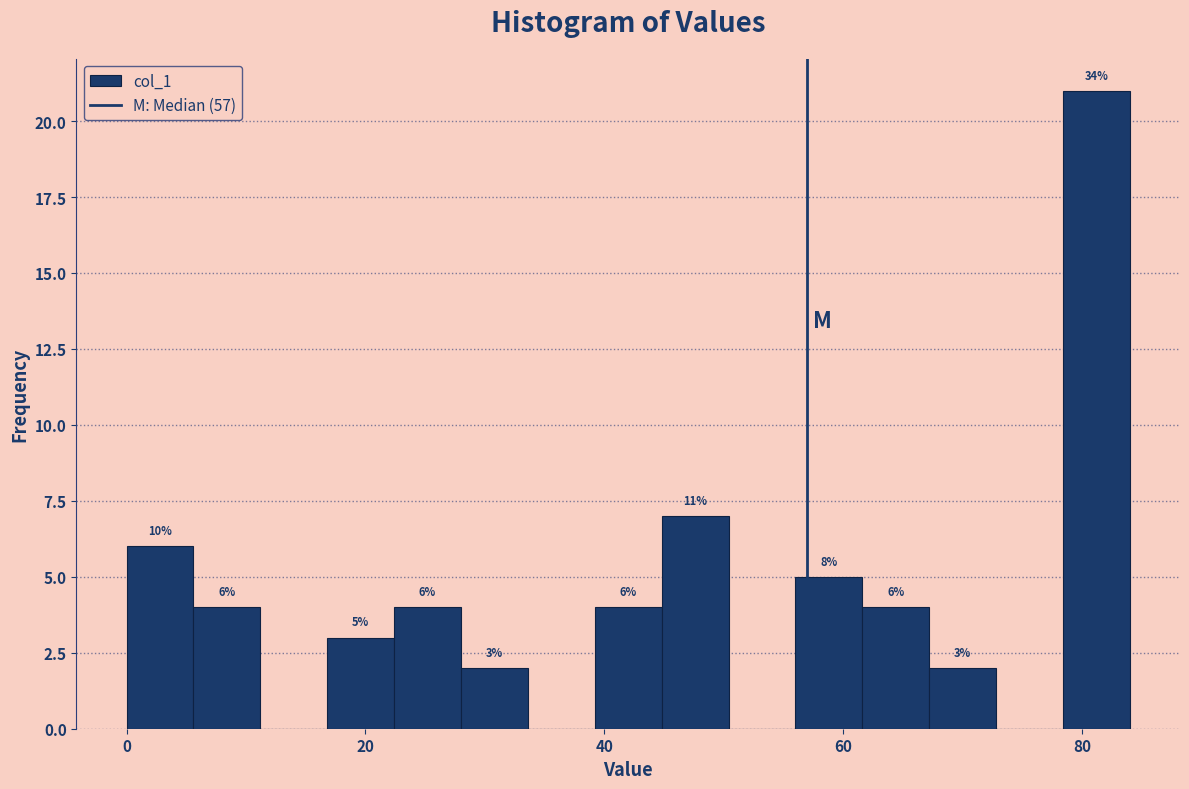

Around what value on the x-axis is the tallest bar? Give the approximate position of its centre, as read against the axis.

82